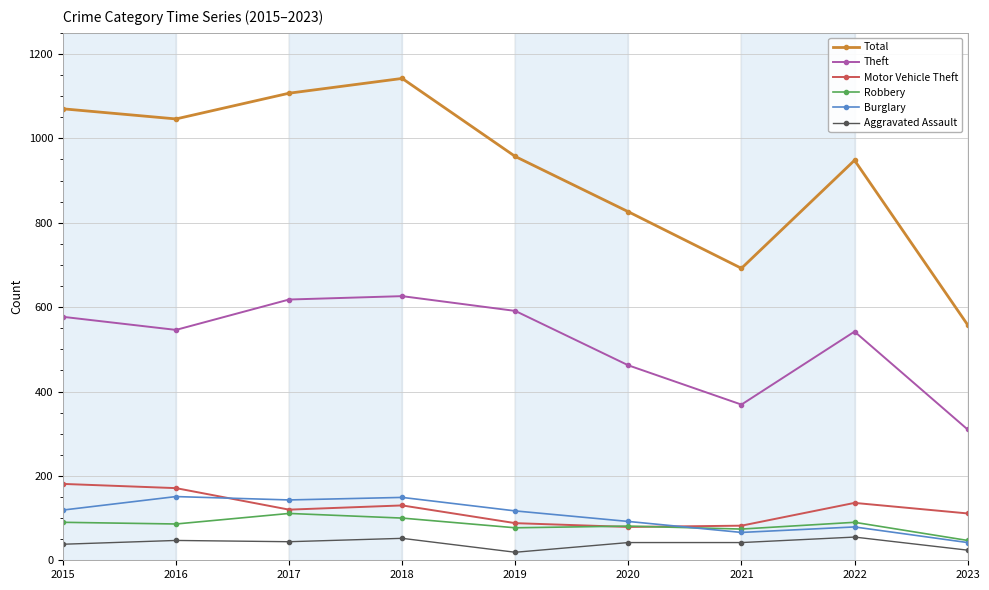

Between 2016 and 2020, which series saw the biggest shift?

Total